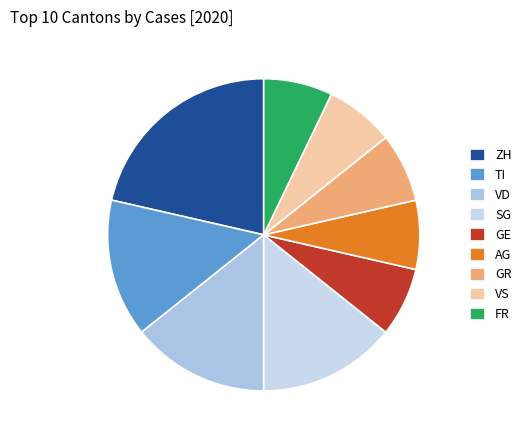

Does GE represent more than half of the total?

No